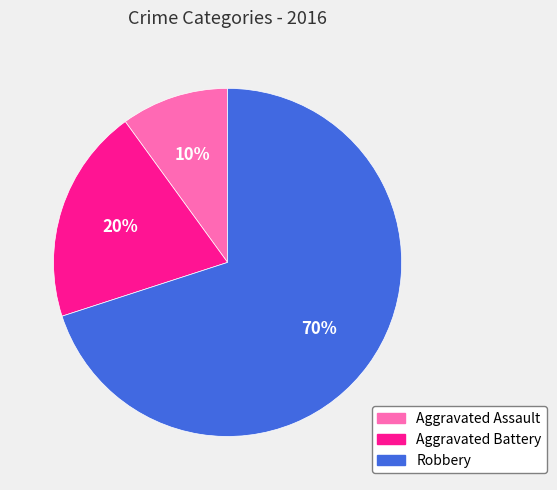

How many slices are in this pie chart?

3